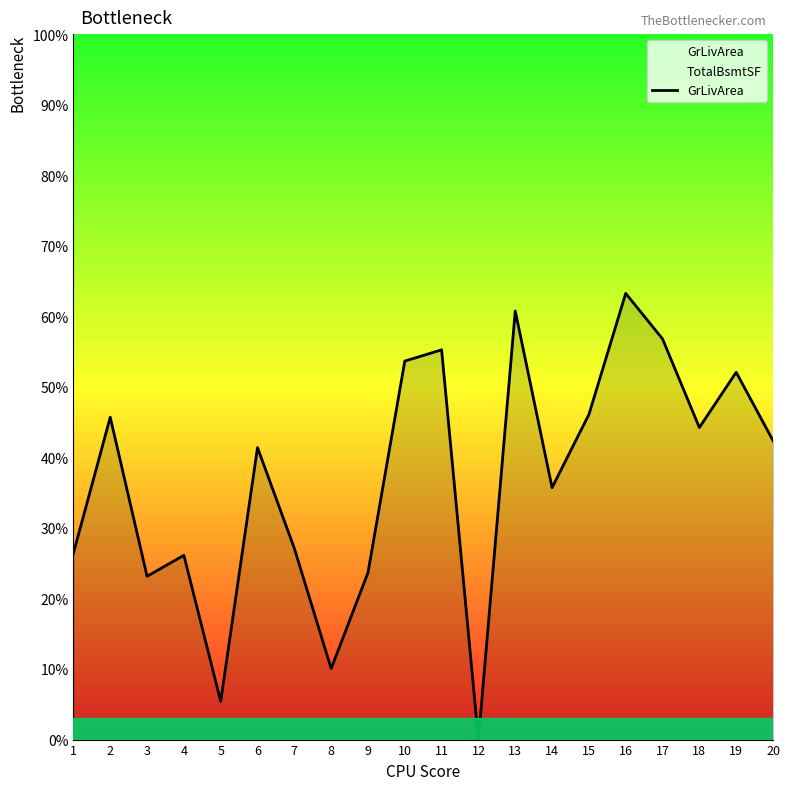

The chart shows a value of 45.7 at 2. True or false?

True